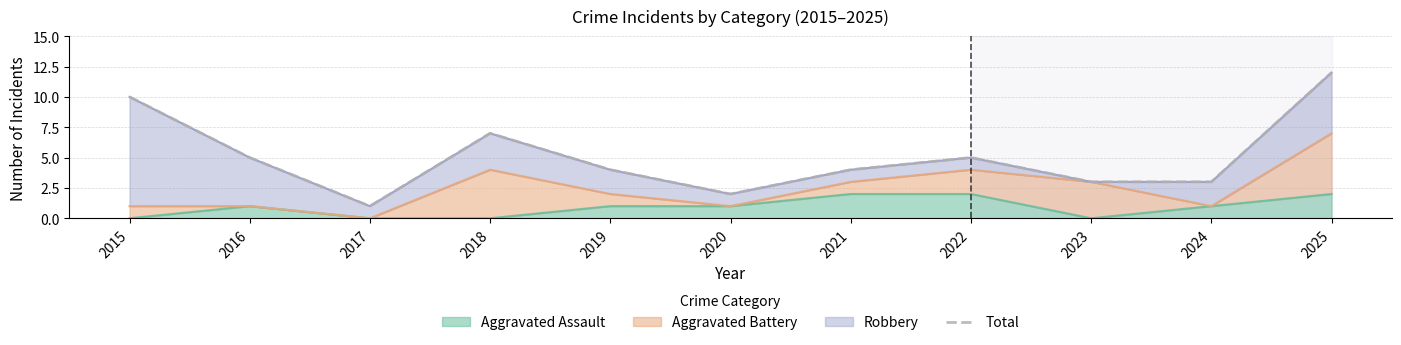

Is it true that Aggravated Assault equals 2 at 2024?

False